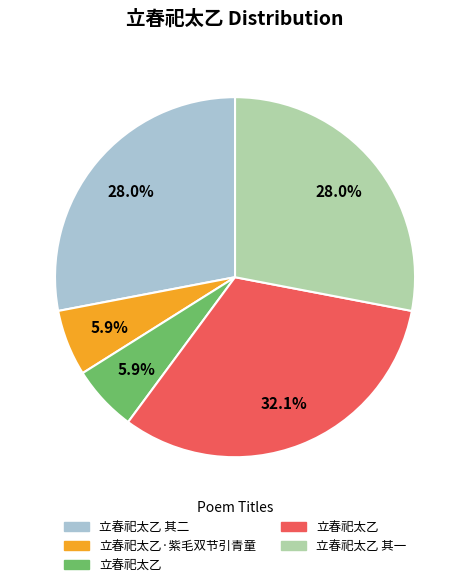

Is there any slice that represents more than half of the pie?

No